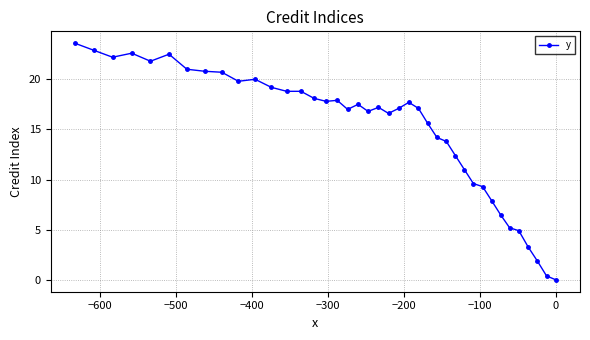

What is the difference between the maximum and second lowest values?

23.2